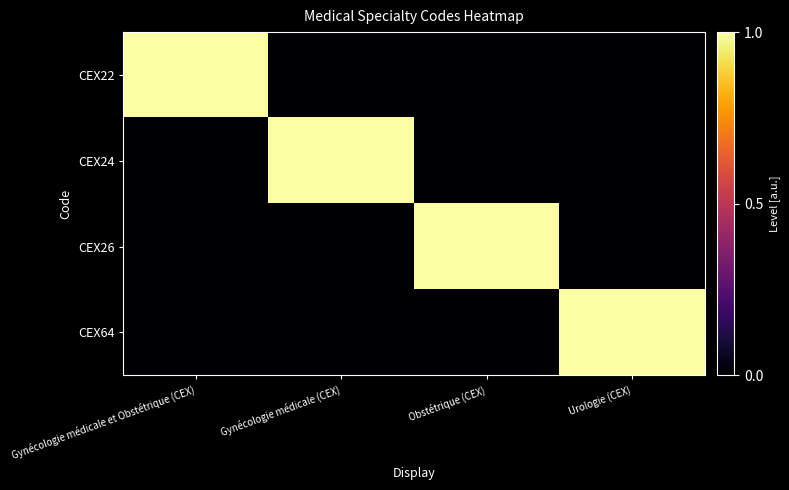

Which series changed the most between Gynécologie médicale et Obstétrique (CEX) and Urologie (CEX)?

CEX22